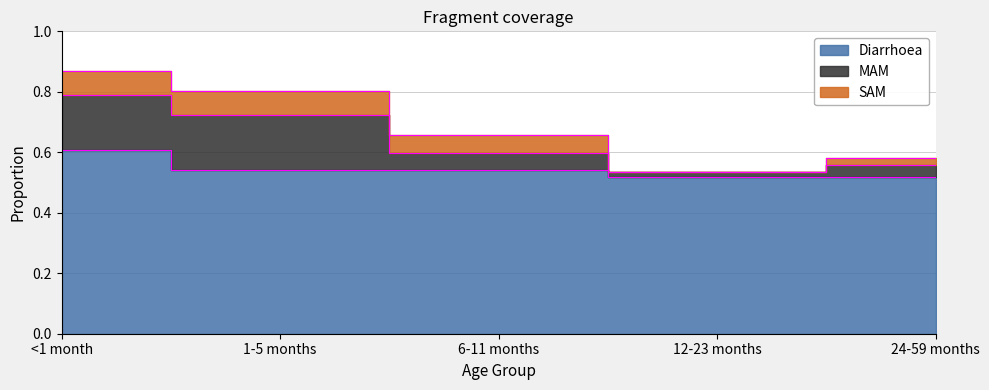

What value does the Diarrhoea series have at 1-5 months?

0.5